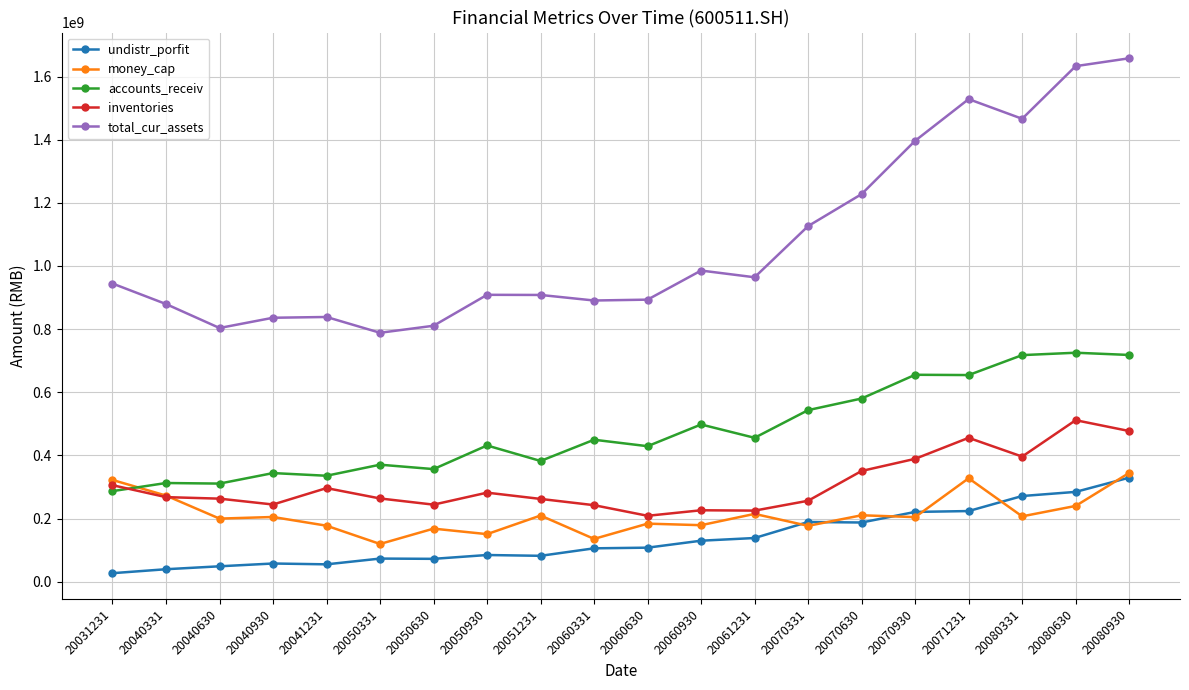

In undistr_porfit, how many points are higher than both neighbors (excluding endpoints)?

4